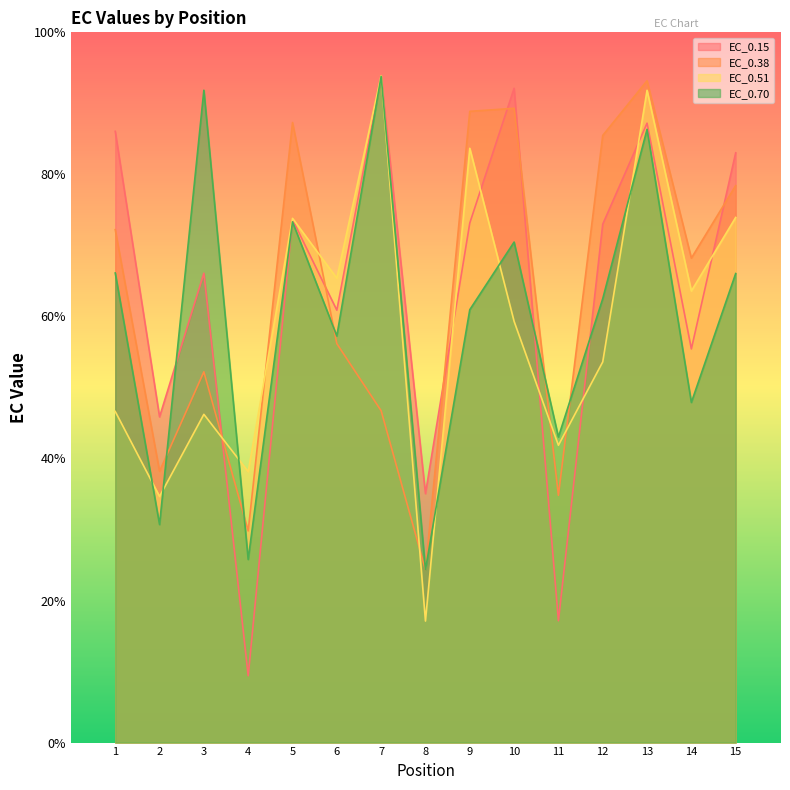

What is the sum of all EC_0.51 values?

883.6